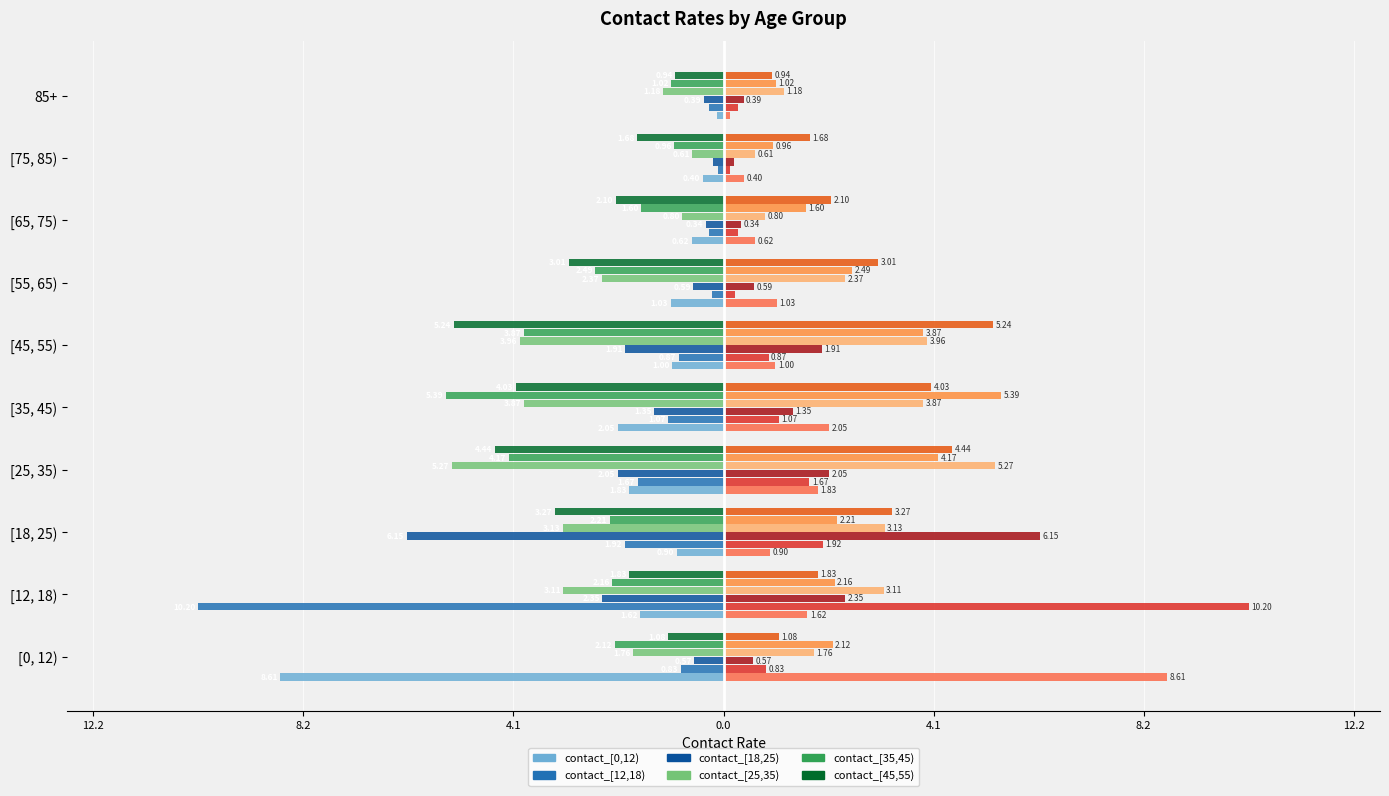

How many groups of bars are there?

10